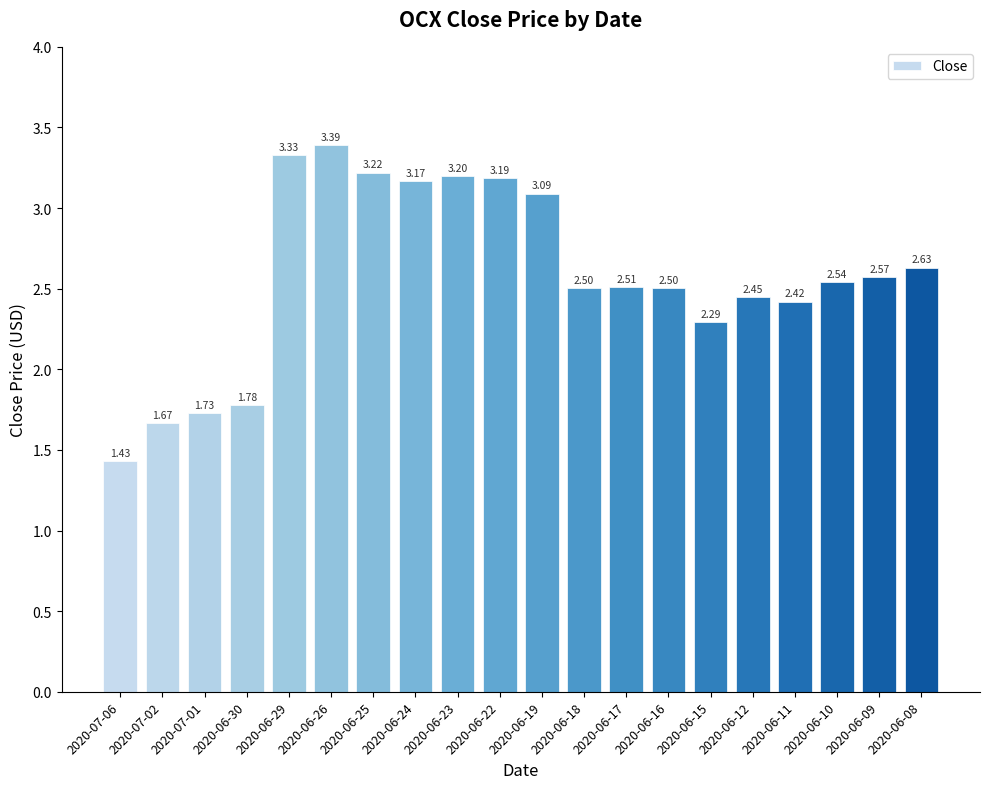

At which label does the data first exceed 2?

2020-06-29